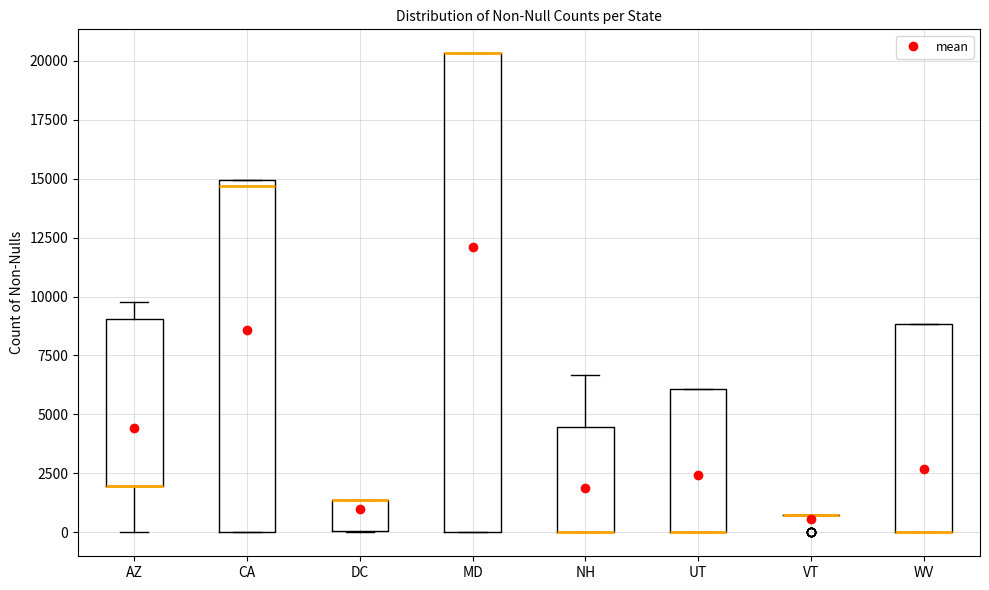

Where is the upper edge of the box for MD on the y-axis? The values are not printed on the chart, so give them approximately, as read against the axis.

20500